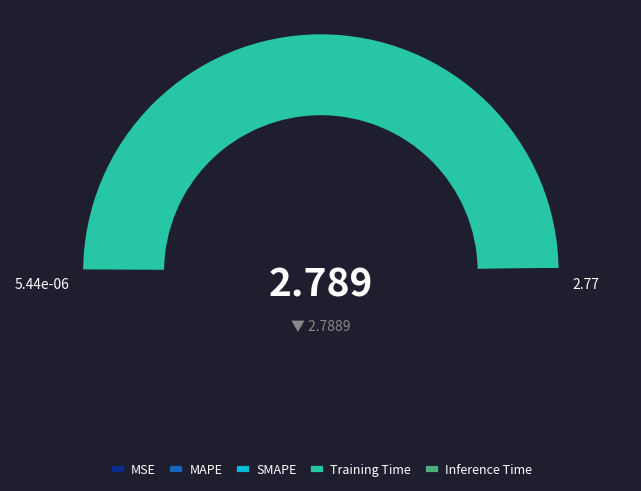

Which category accounts for the majority?

Training Time